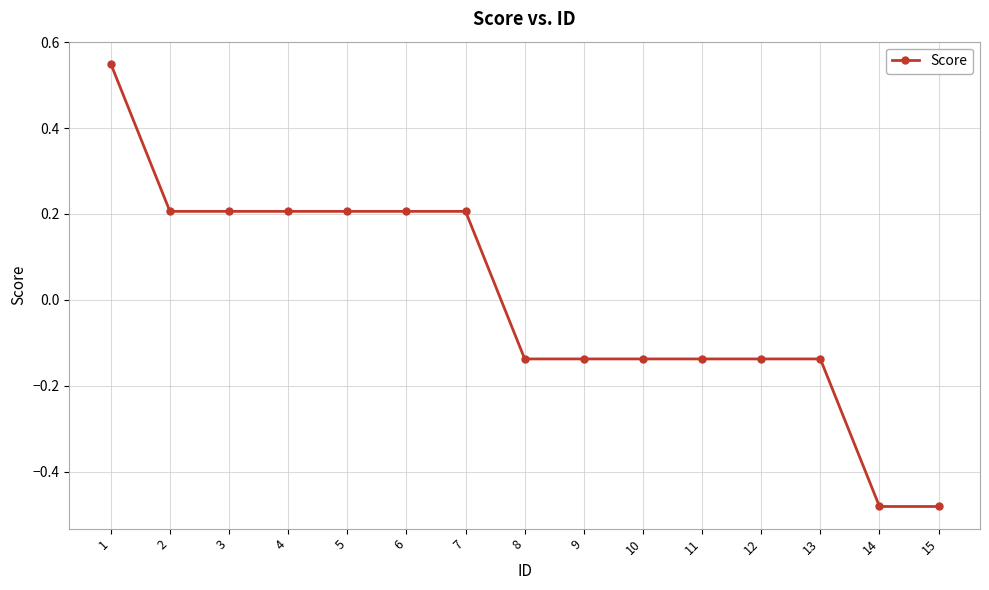

Count the number of values greater than 0.

7